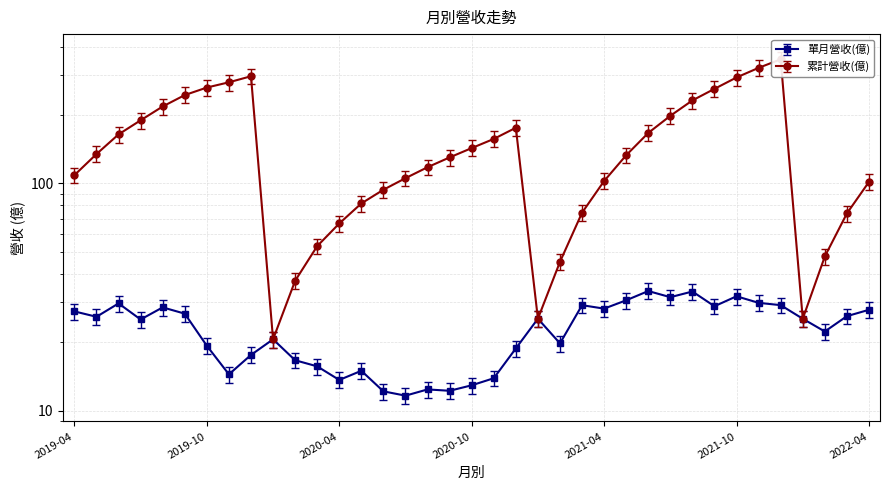

True or false: 單月營收(億) and 累計營收(億) cross at least once.

False